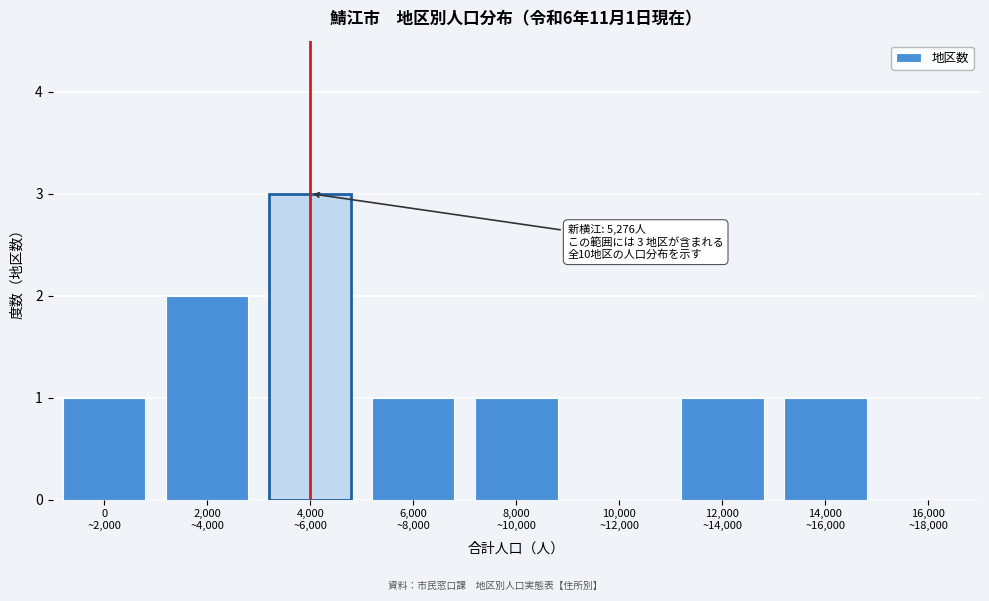

What is the sum of all values?

10